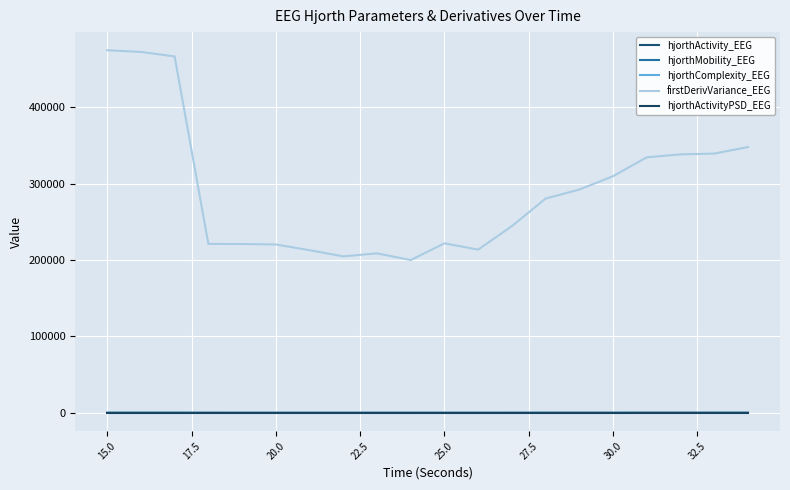

What is the highest value of the hjorthMobility_EEG series?

59.4